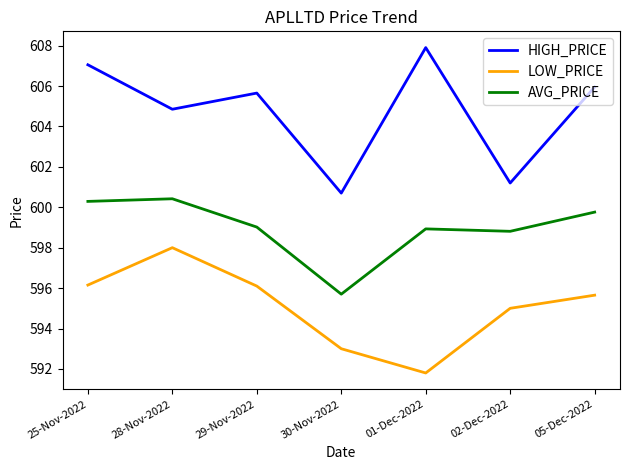

Which category has the highest value across all series?

01-Dec-2022